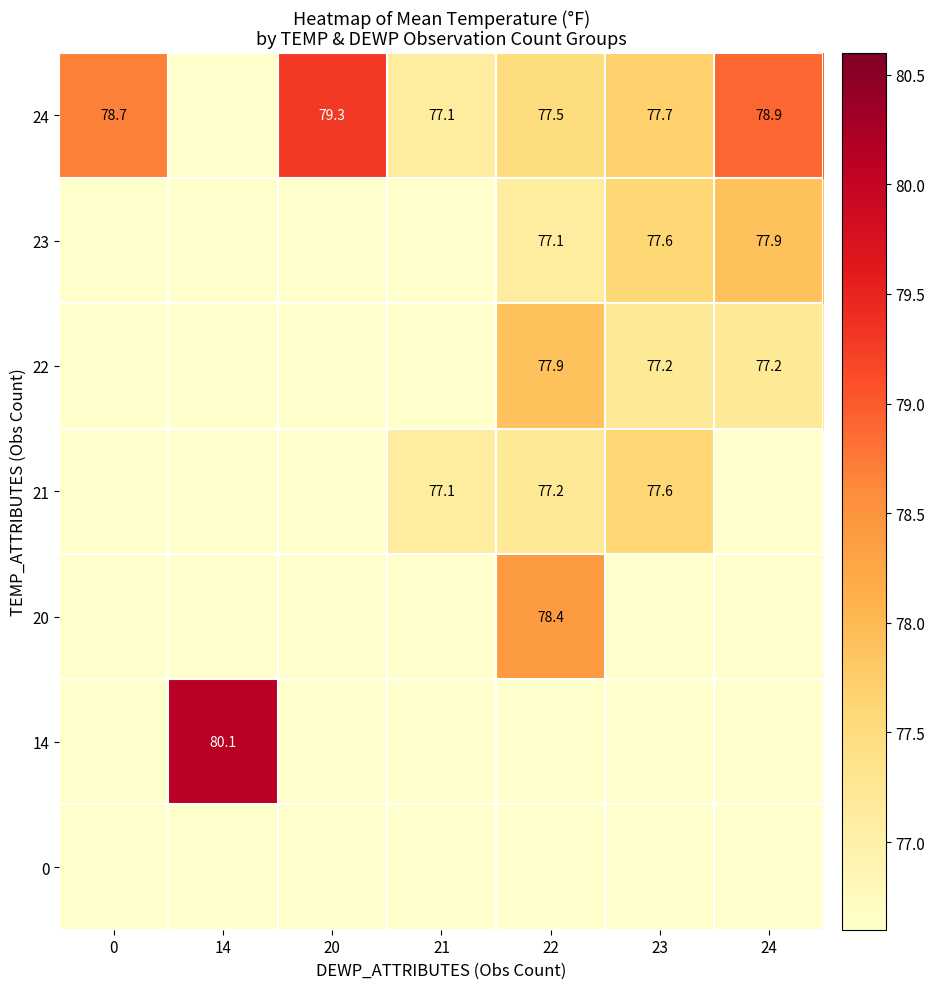

Is it true that 24 equals 79.3 at 20?

True